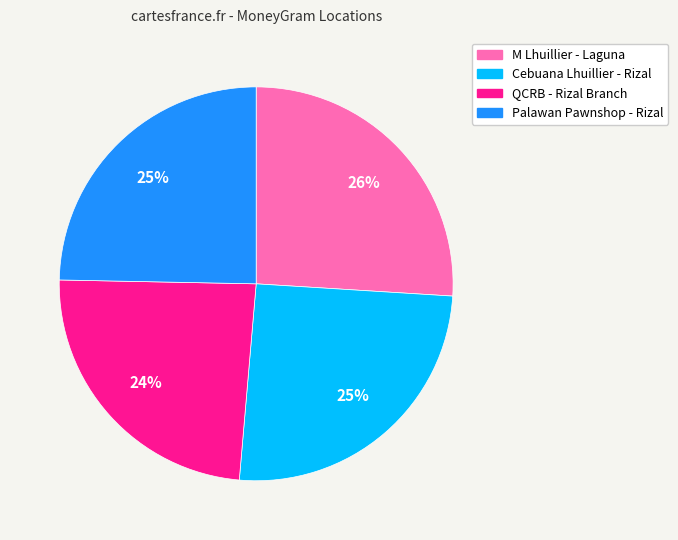

True or false: QCRB - Rizal Branch accounts for 24% of the total.

True